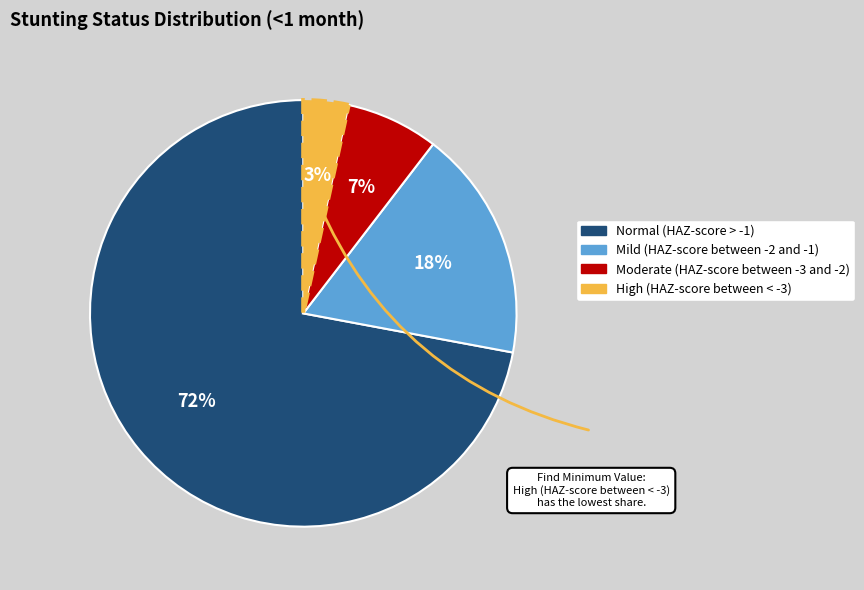

To the nearest percent, what percentage of the pie is Moderate (HAZ-score between -3 and -2)?

7%